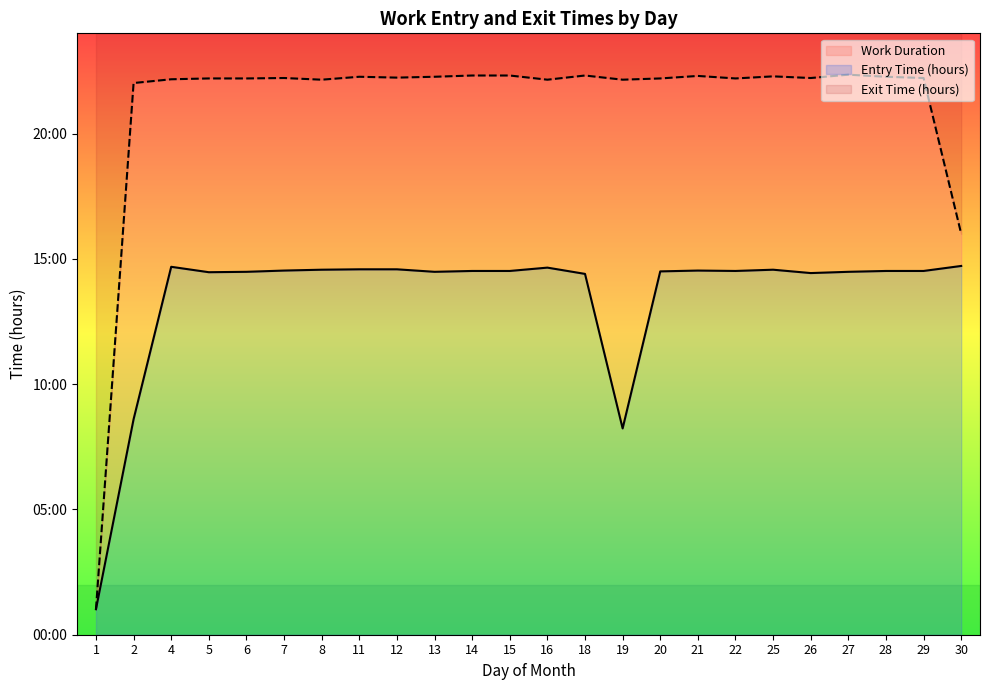

What is the value of the Entry Time (hours) point at the 18th from the left?

14.5